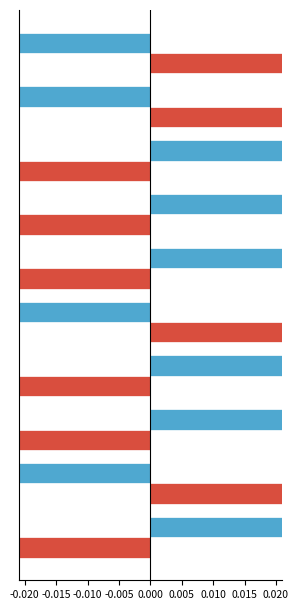

The value of 0-1999lbs at 0.020 is 0.2. True or false?

False